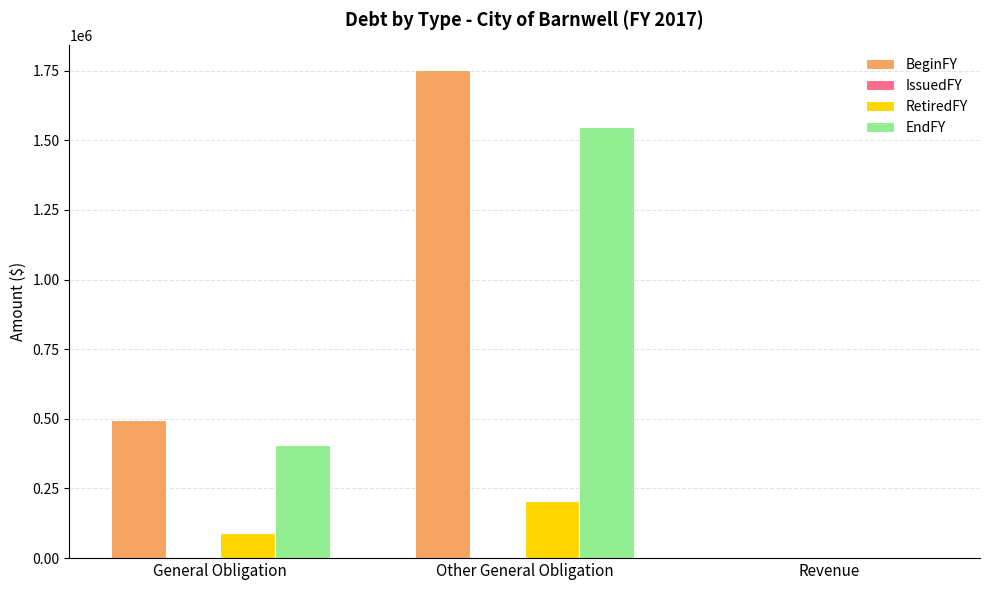

True or false: EndFY has a value of 0 at Revenue.

True